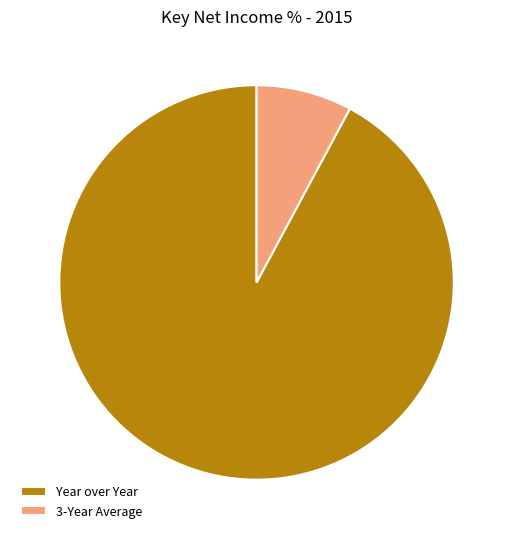

Combined, do 3-Year Average and Year over Year account for over 50%?

Yes